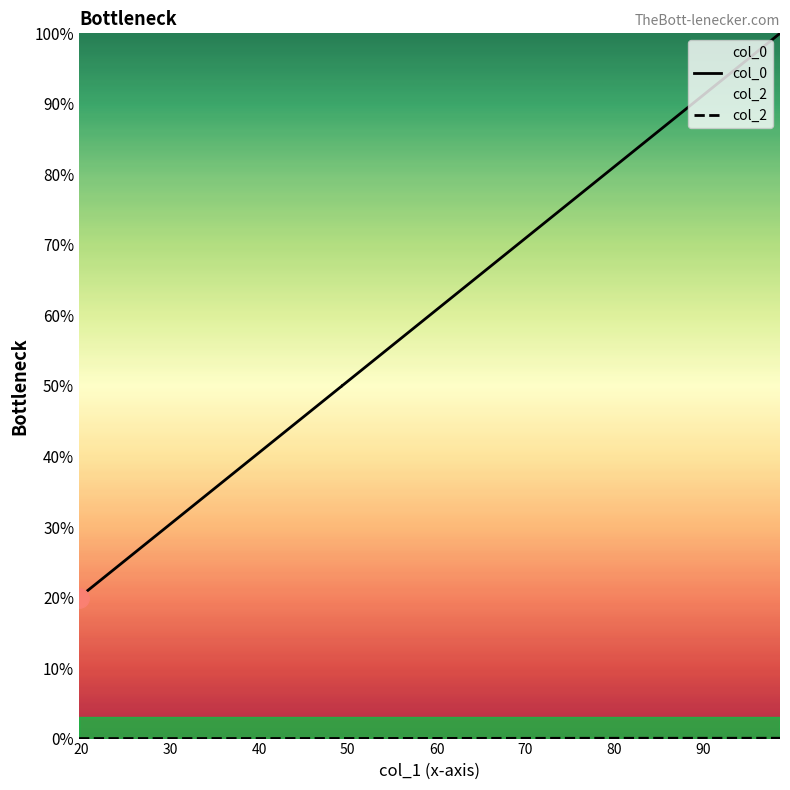

The value at 78.95040593431011 is 80.0. True or false?

True